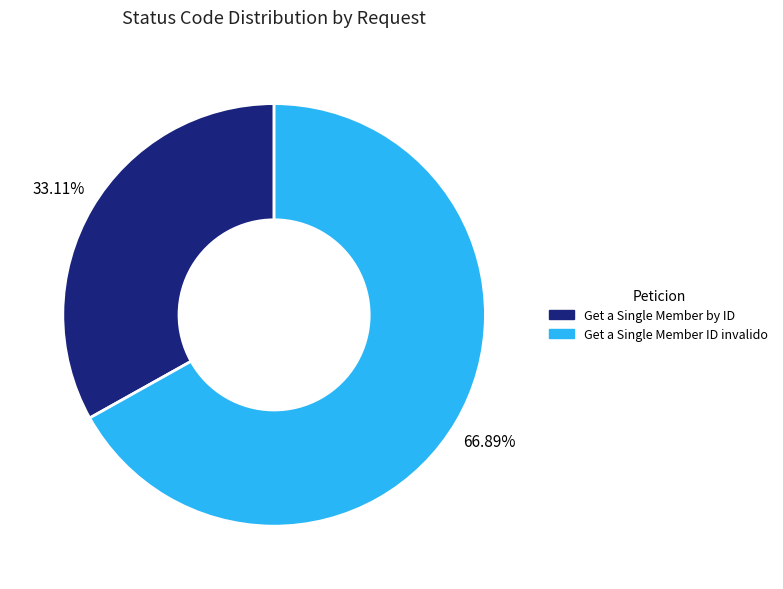

How many segments does this pie chart have?

2